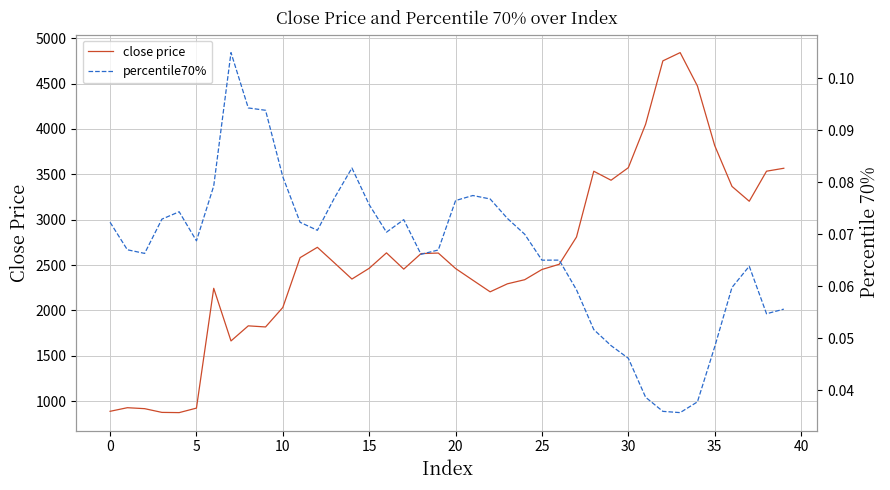

Does the chart display data point markers on the line(s)?

No